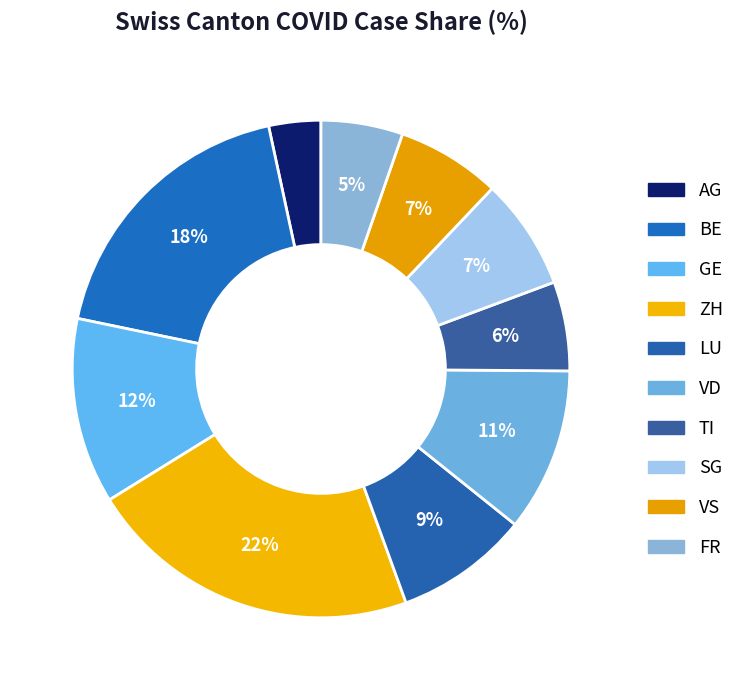

Which category has the smallest portion of the pie?

AG